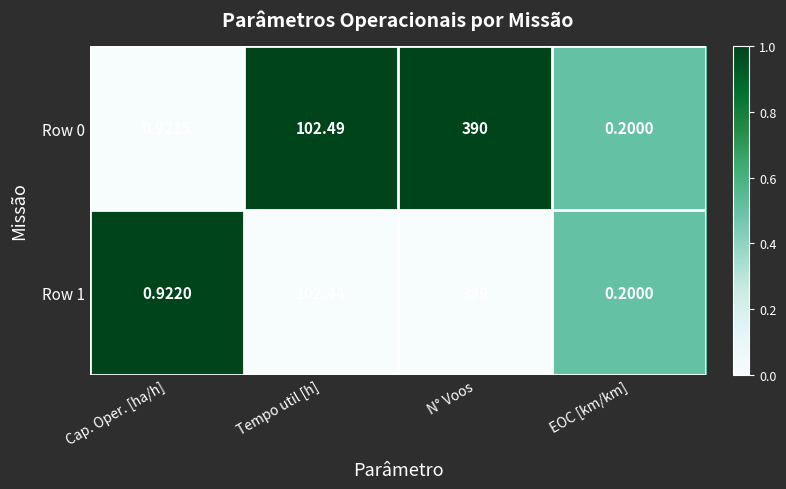

How many data points does each series have?

4